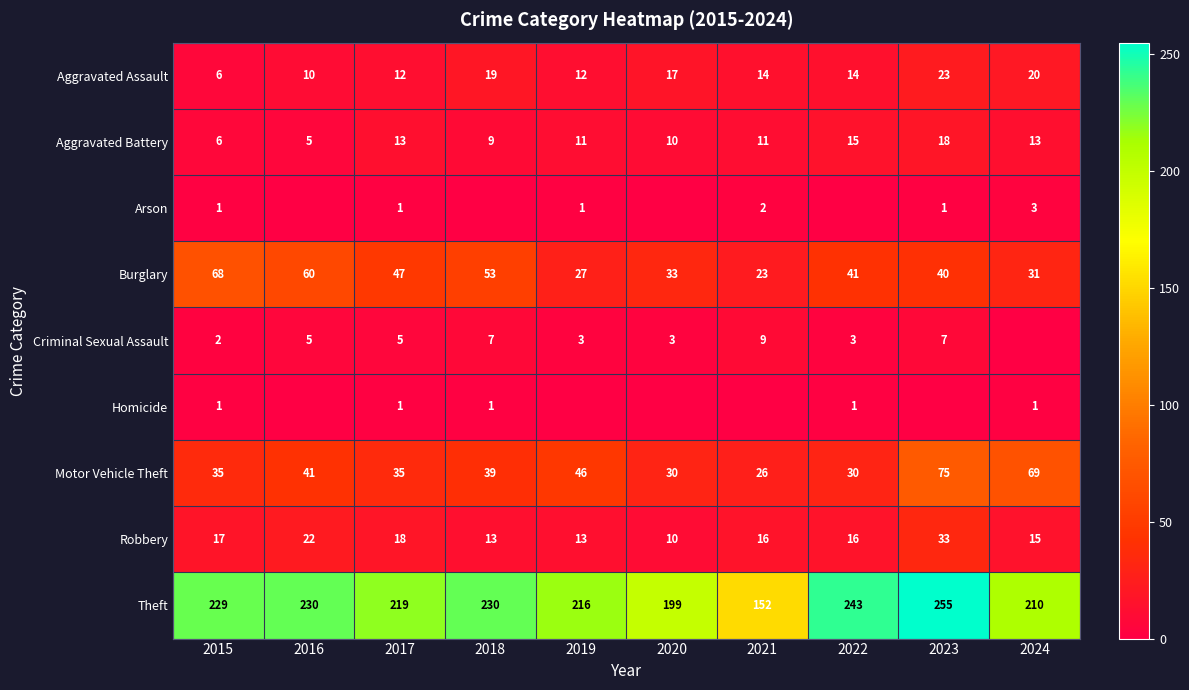

List the labels in order of Burglary value, smallest first.

2021, 2019, 2024, 2020, 2023, 2022, 2017, 2018, 2016, 2015